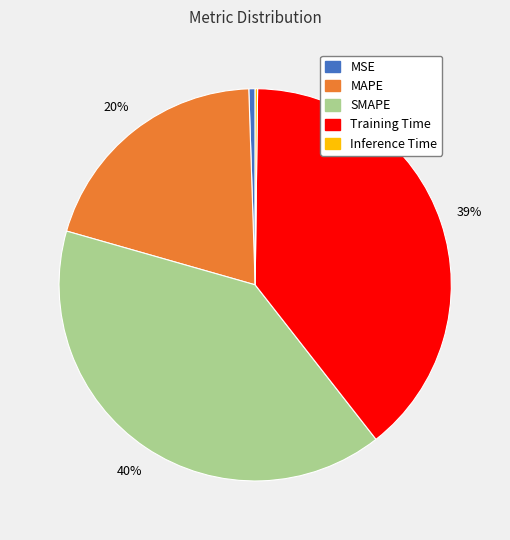

Between MSE and Training Time, which is larger?

Training Time